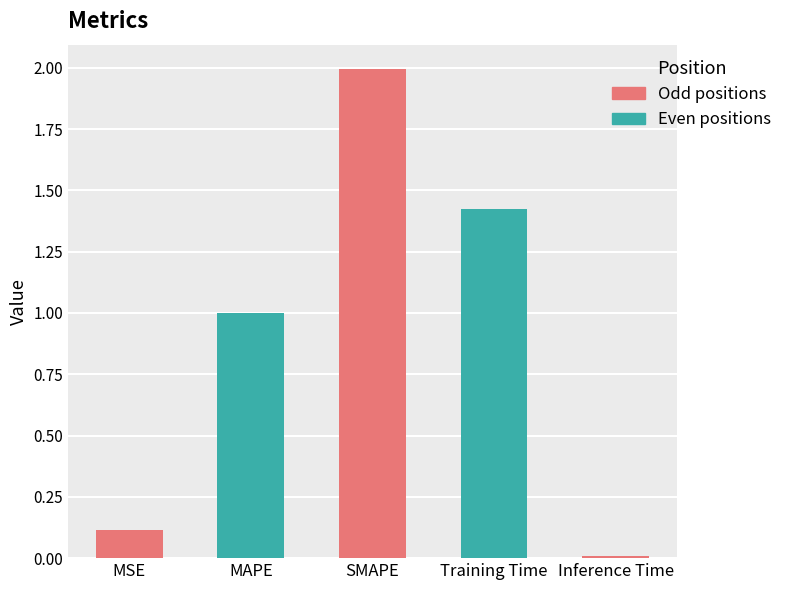

Rank the categories by value from highest to lowest.

SMAPE, Training Time, MAPE, MSE, Inference Time